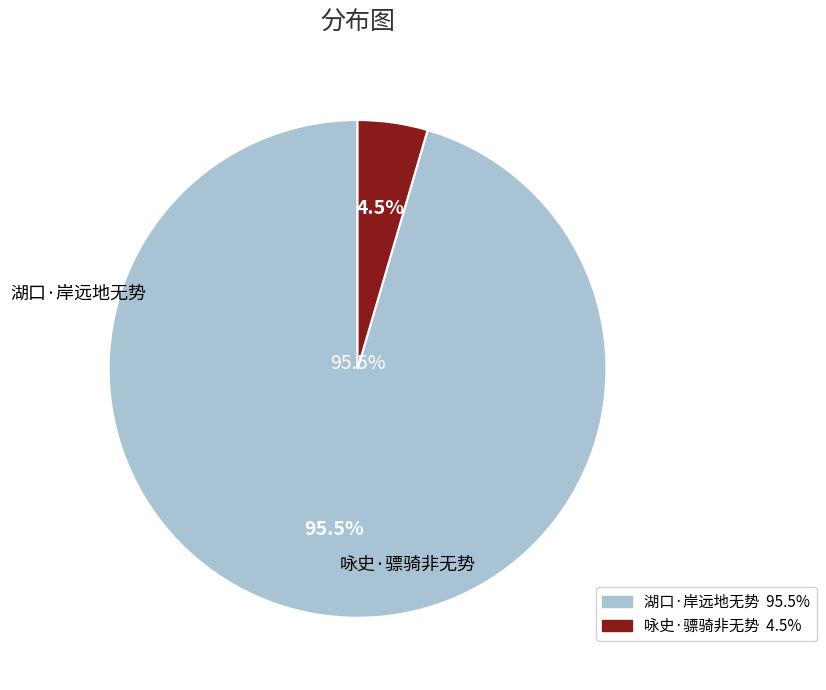

What percentage is the 湖口·岸远地无势 slice, to the nearest percent?

95%